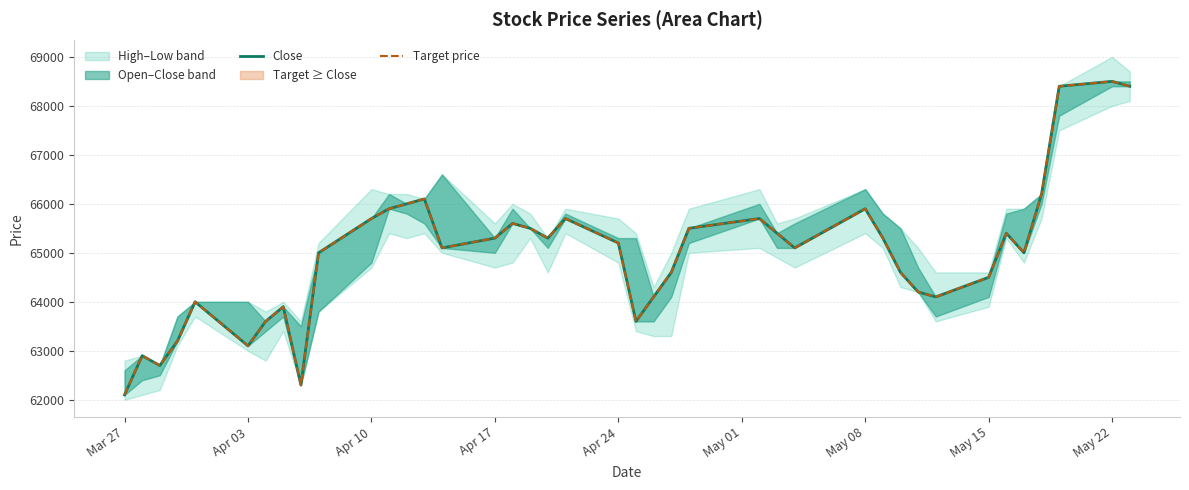

True or false: Target price and Close cross at least once.

False